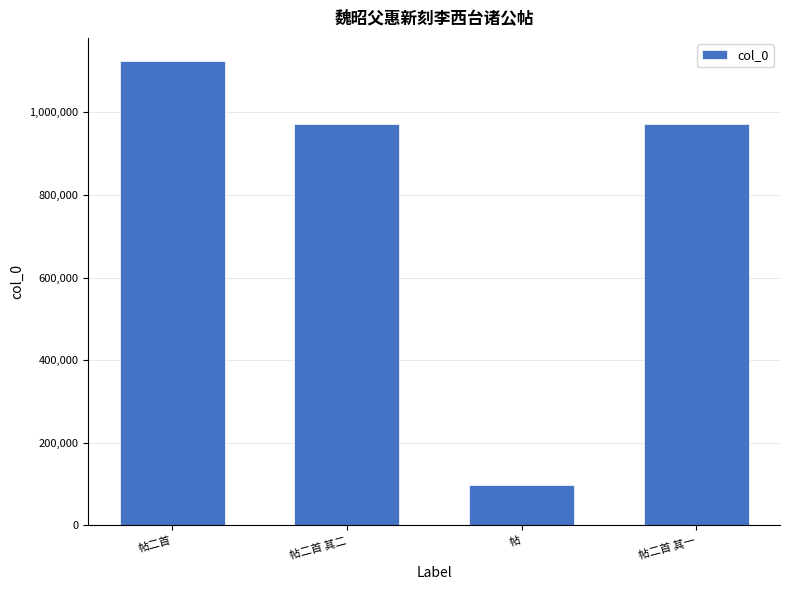

Count the number of data series in this chart.

1